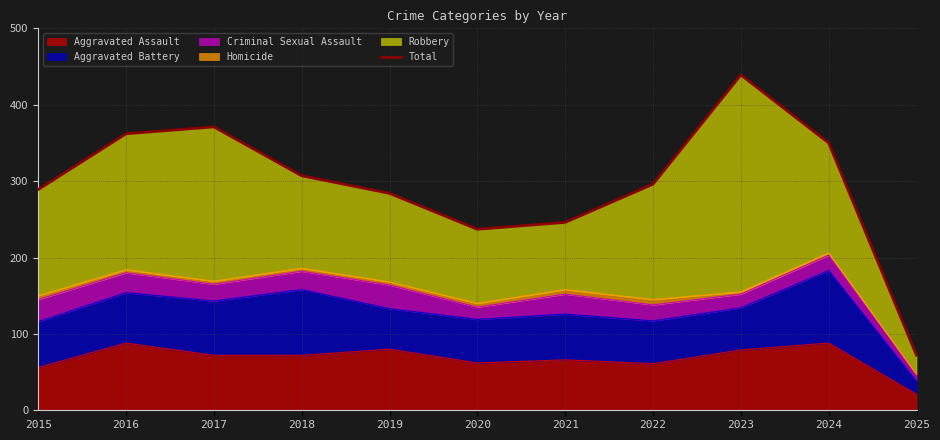

List the labels in order of value, largest first.

2023, 2017, 2016, 2024, 2018, 2022, 2015, 2019, 2021, 2020, 2025